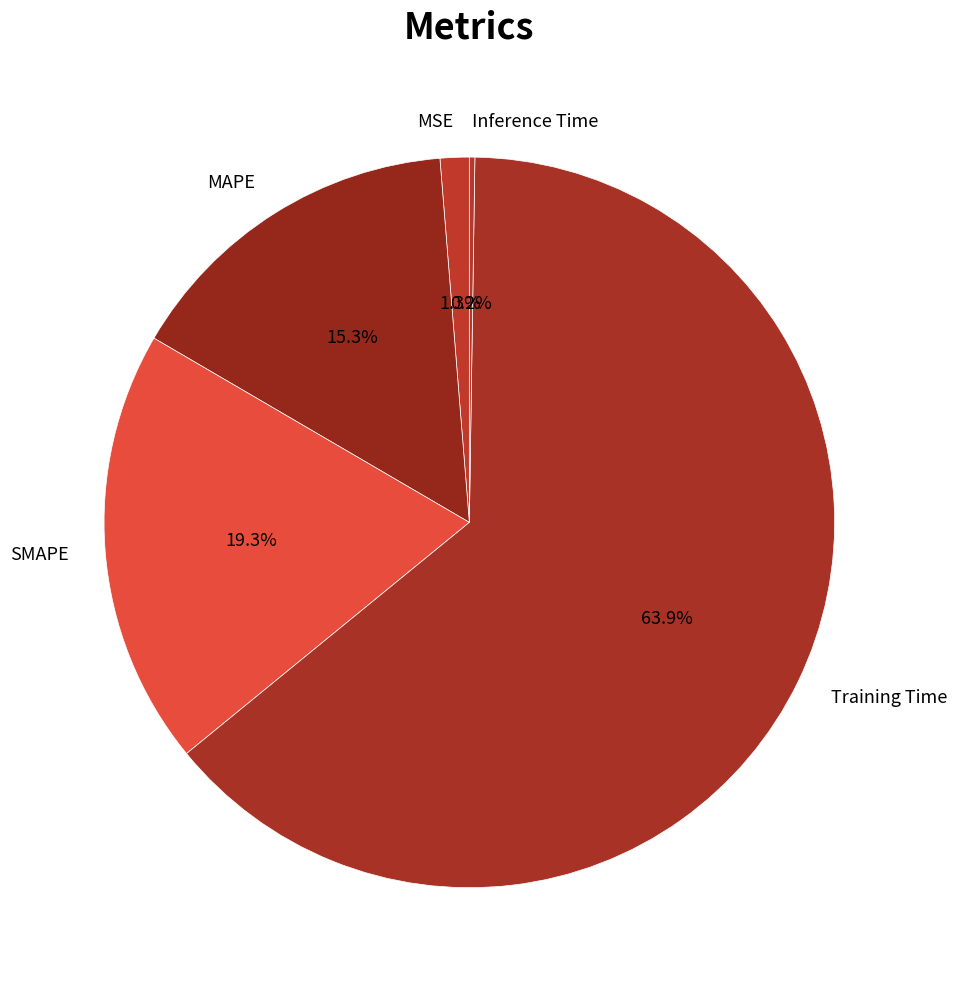

To the nearest percent, what percentage of the pie is MAPE?

15%